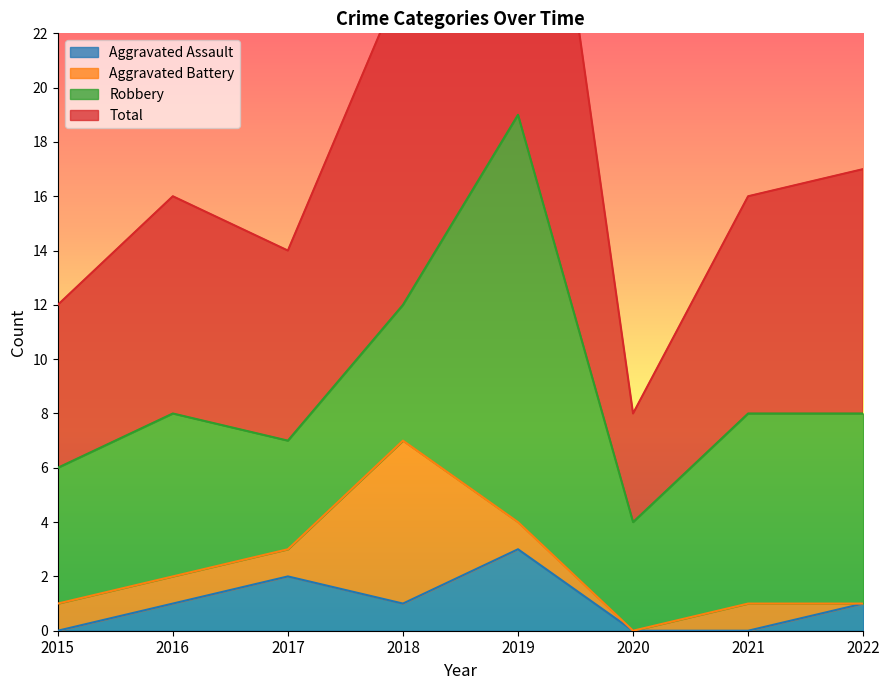

What is the spread (max minus min) of values at 2019?

35